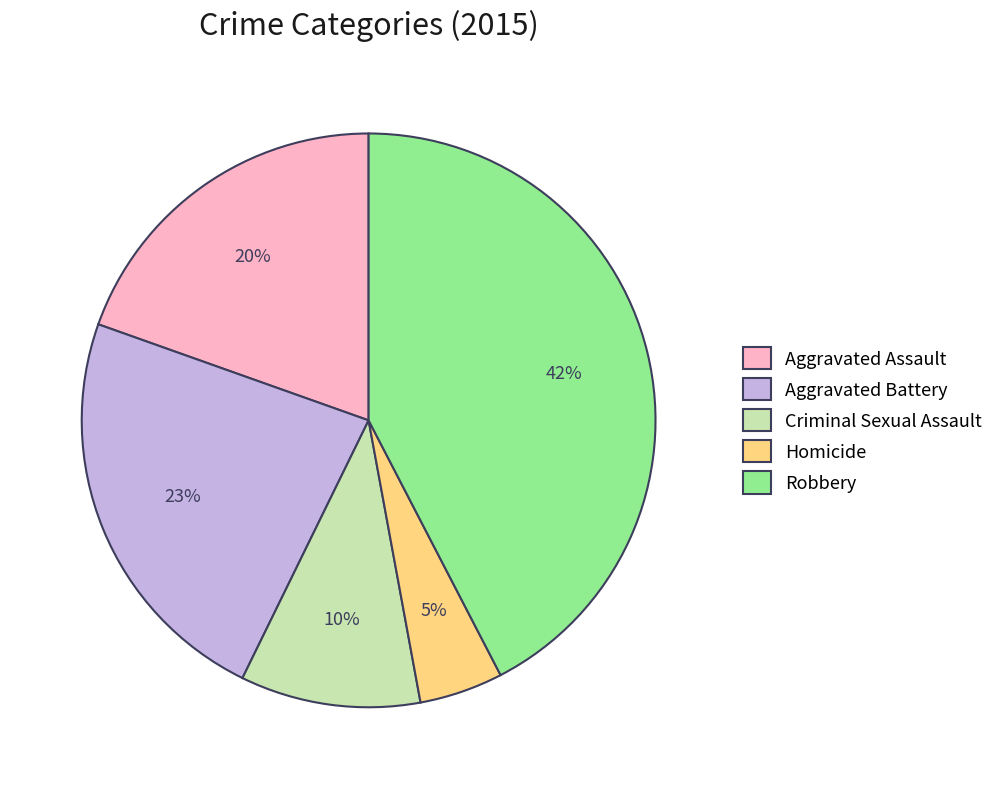

What is the smallest slice in the pie chart?

Homicide